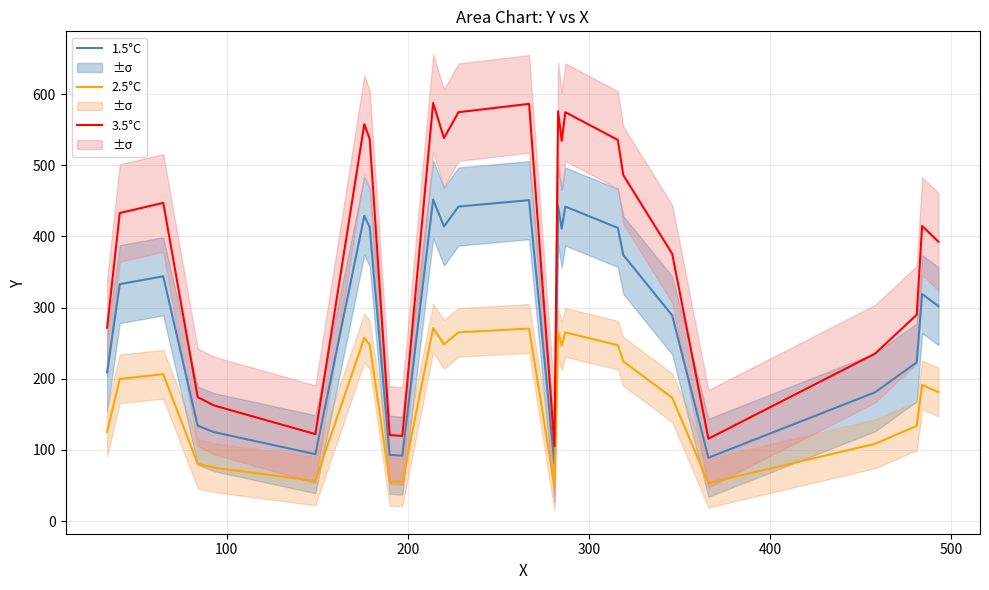

What are all the series names shown in the legend?

1.5°C, 2.5°C, 3.5°C